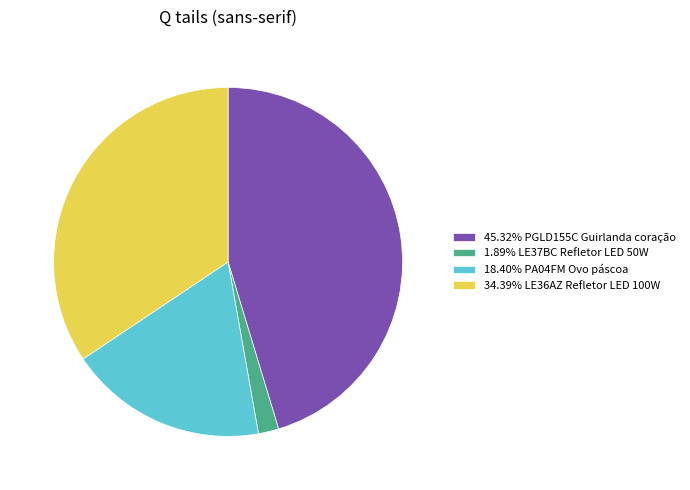

Does 45.32% PGLD155C Guirlanda coração represent more than half of the total?

No